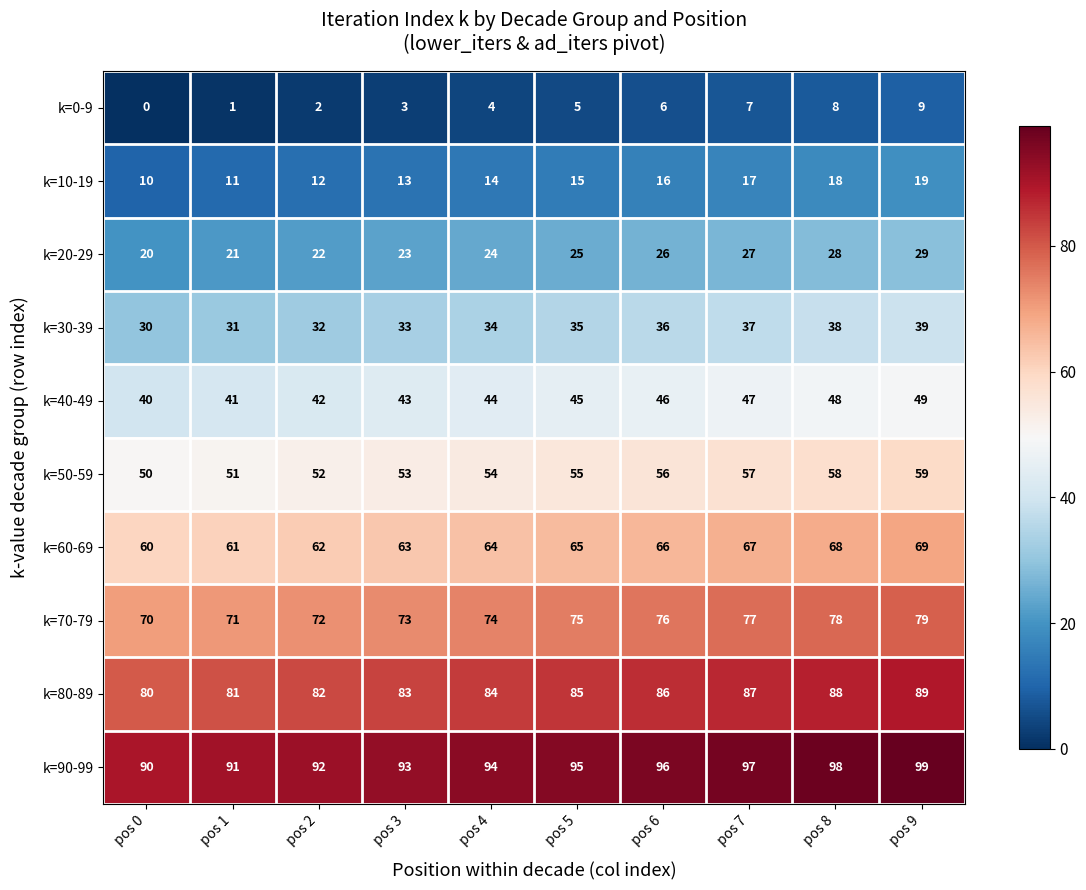

Where is k=60-69 nearest to the value 64?

pos 4